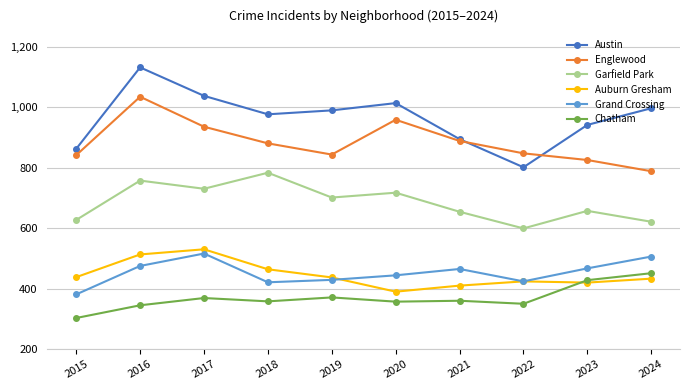

What is the value of the Austin point at the 10th from the left?

996